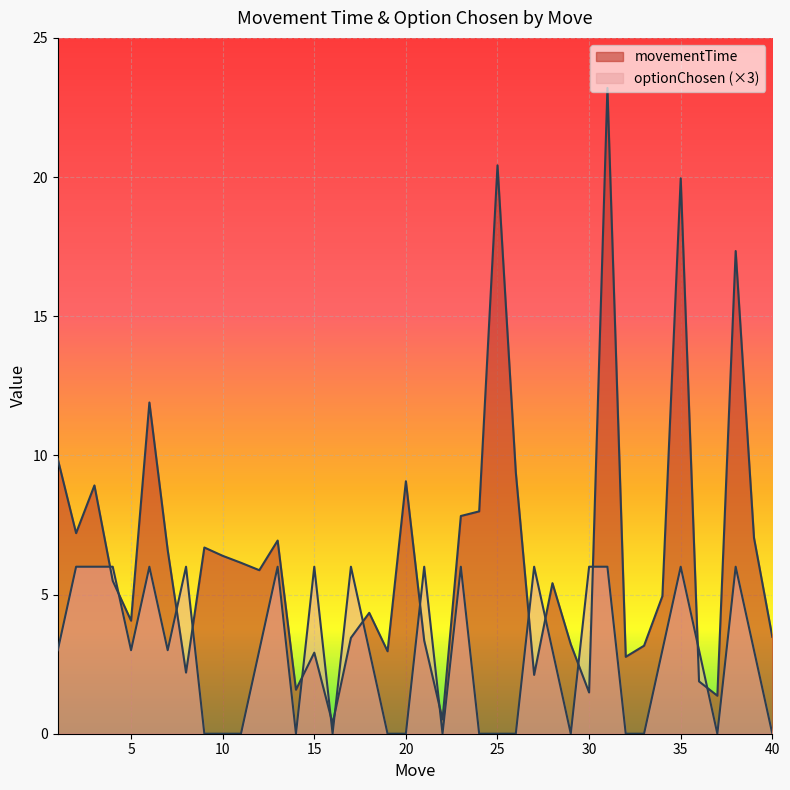

How many lines are shown in the chart?

2